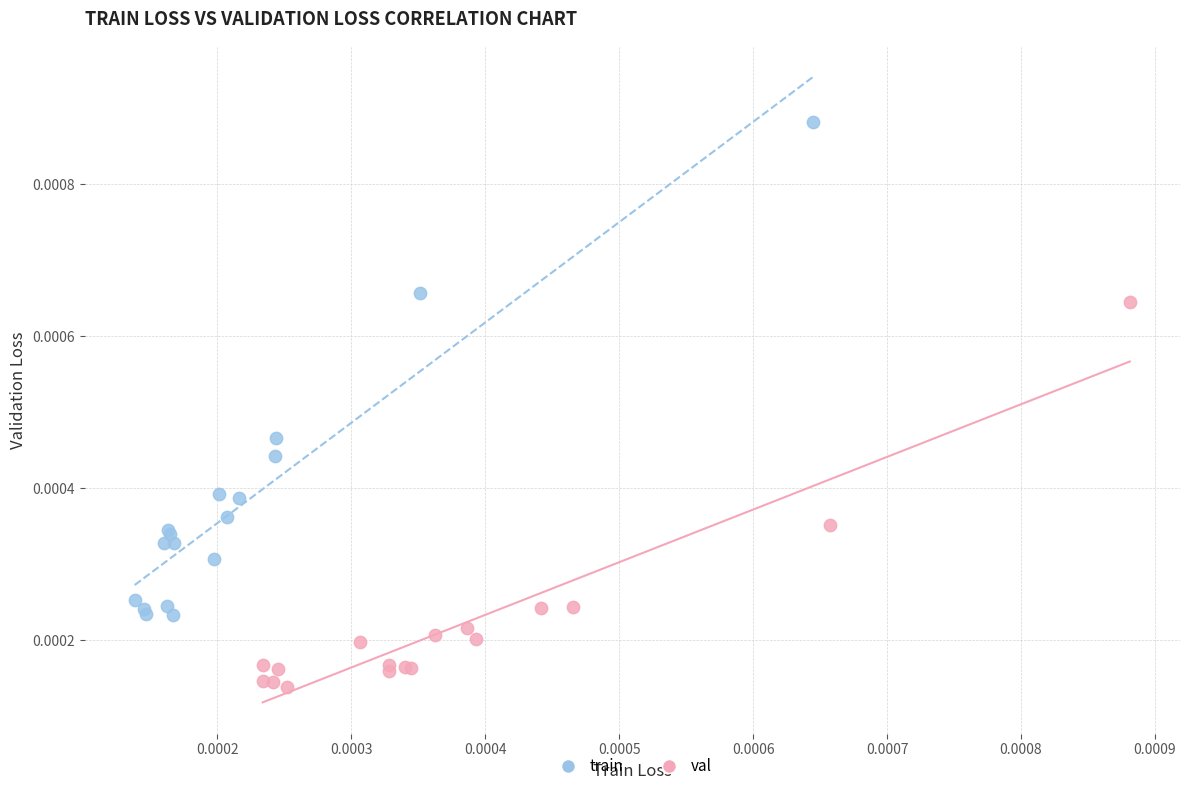

What are all the series names shown in the legend?

train, val